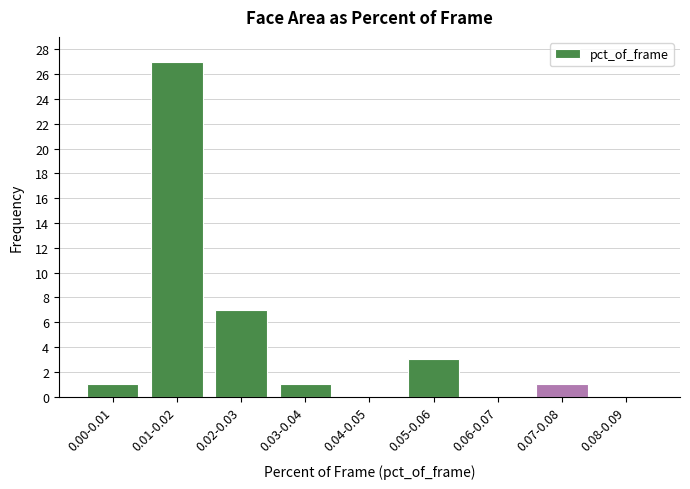

Reading left to right, list all the values displayed in this chart.

0.00-0.01=1	0.01-0.02=27	0.02-0.03=7	0.03-0.04=1	0.04-0.05=0	0.05-0.06=3	0.06-0.07=0	0.07-0.08=1	0.08-0.09=0